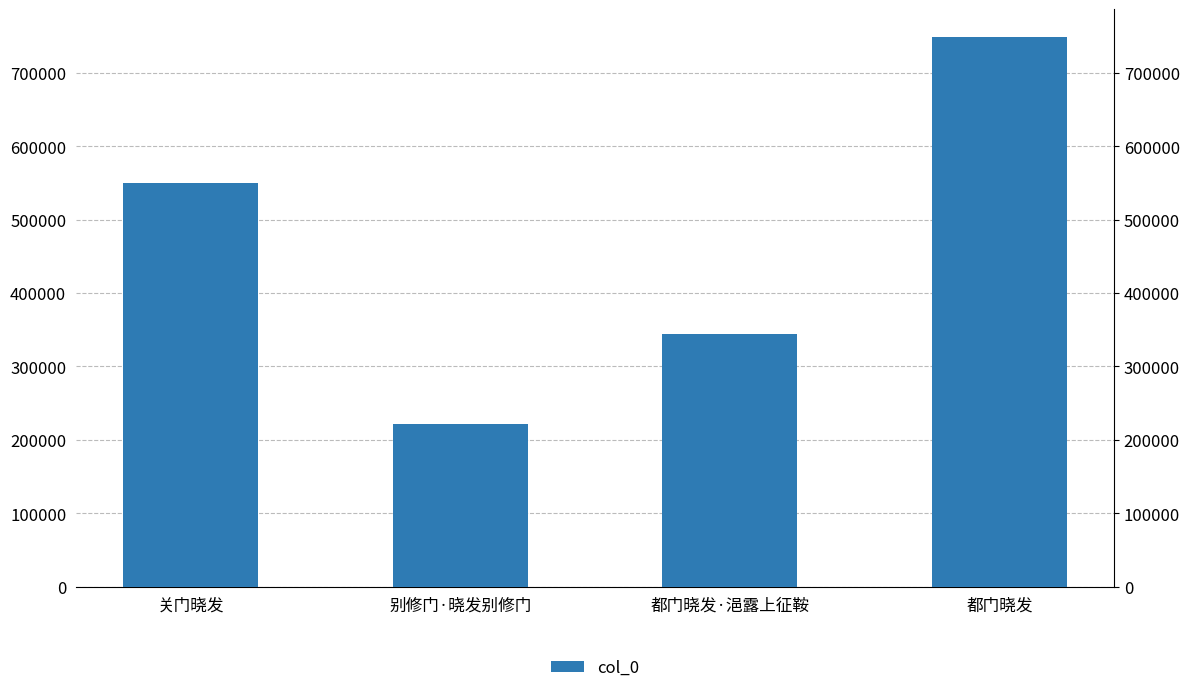

Rank the categories by value from lowest to highest.

别修门·晓发别修门, 都门晓发·浥露上征鞍, 关门晓发, 都门晓发